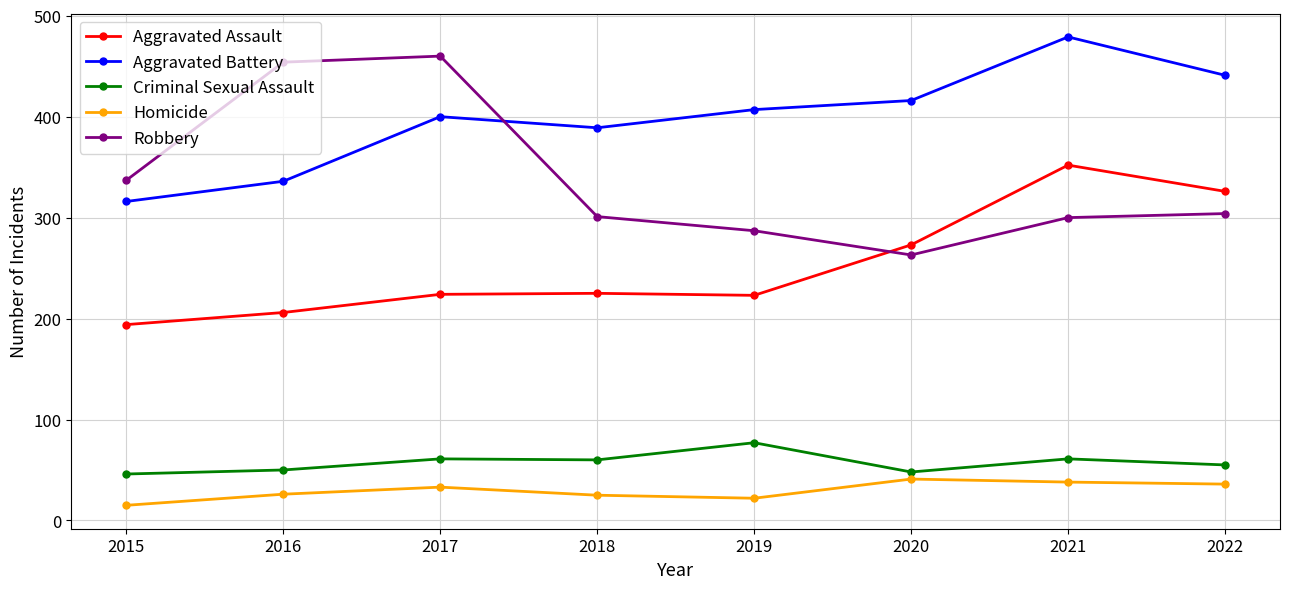

Read the Homicide value at 2020.

41